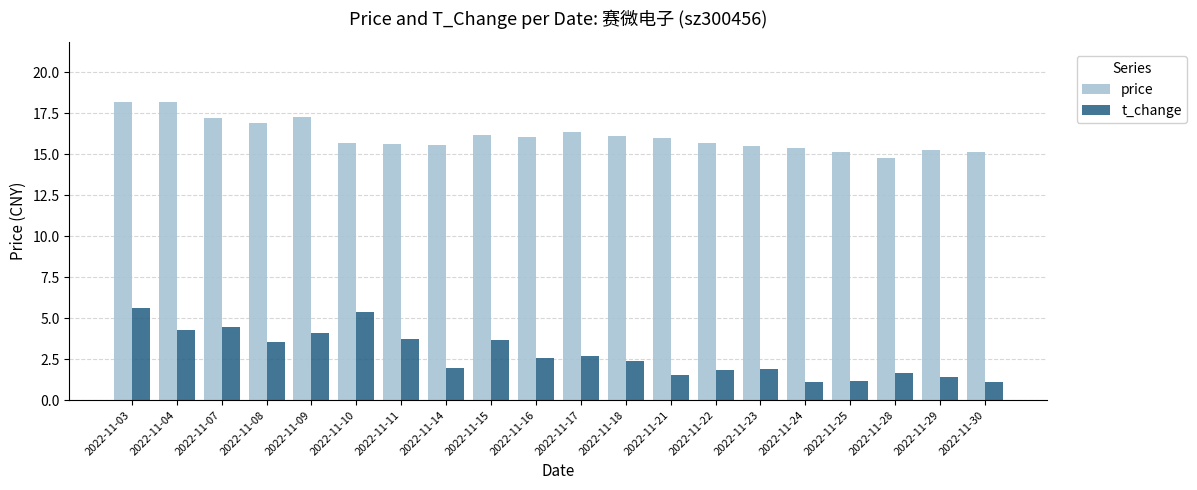

Which series has the widest spread of values?

t_change